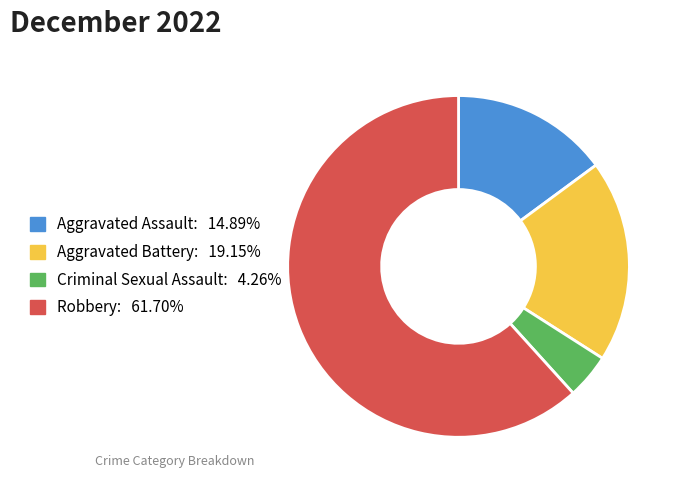

Which has a higher value, Aggravated Assault or Aggravated Battery?

Aggravated Battery